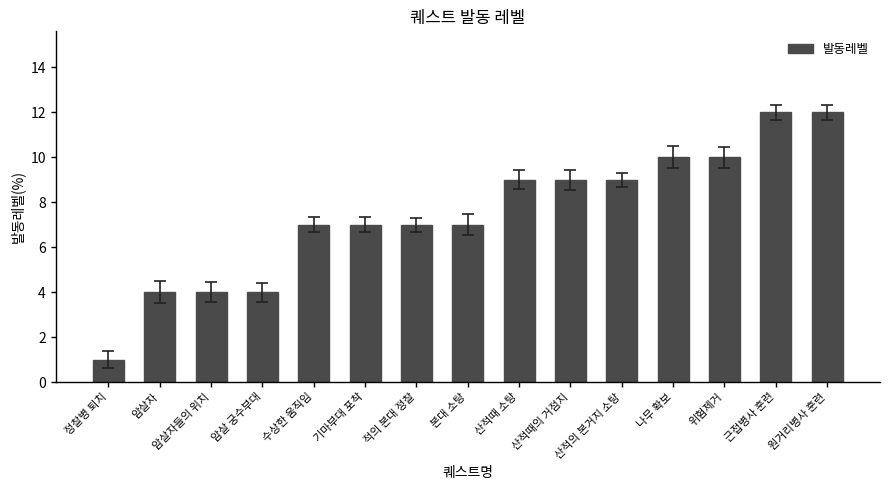

What is the change in value from 정찰병 퇴치 to 위험제거?

+9